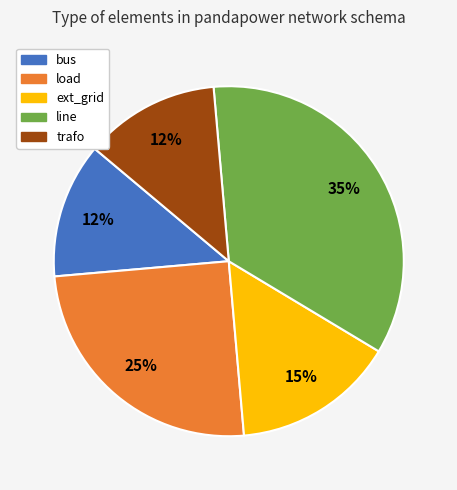

To the nearest percent, what portion does line represent?

35%